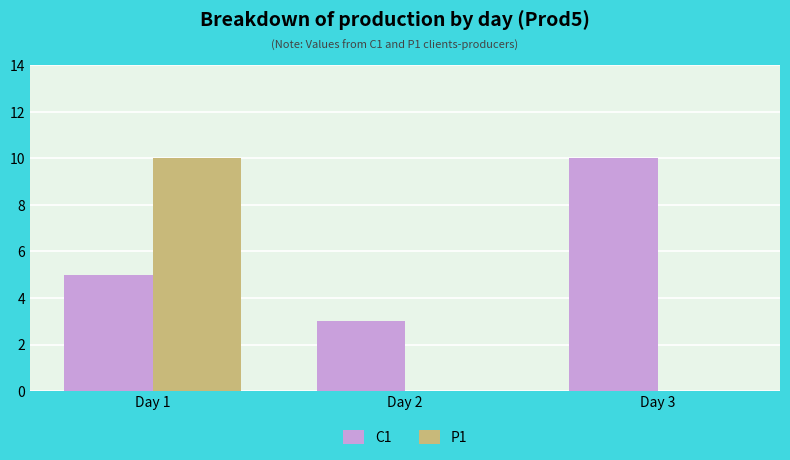

True or false: C1 has a value of 16 at Day 3.

False